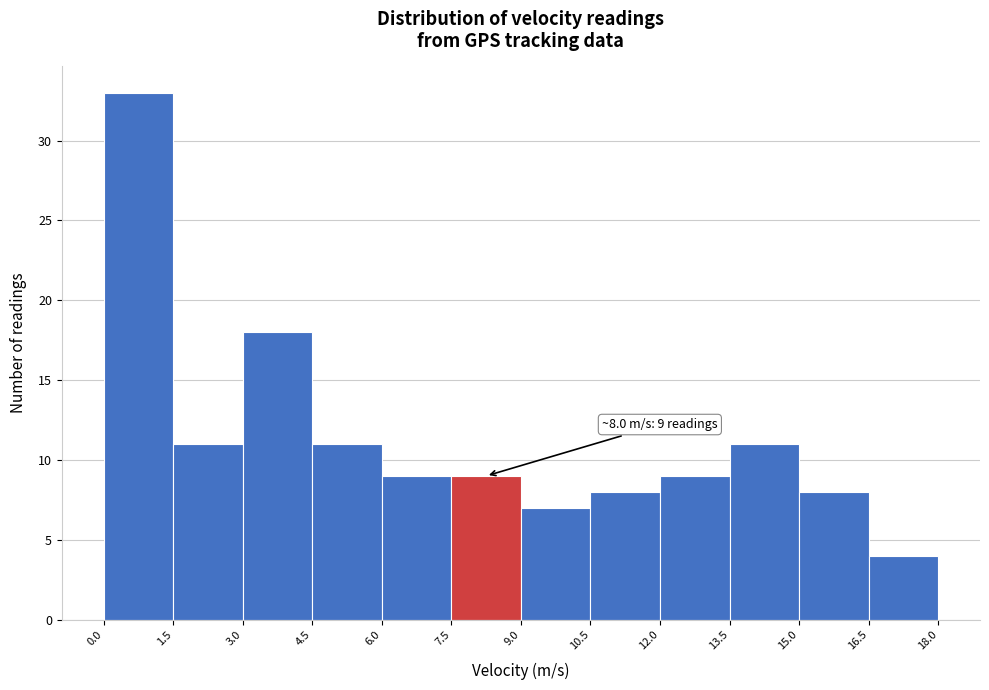

Over which range of the x-axis is the bar tallest?

0.0 to 1.5